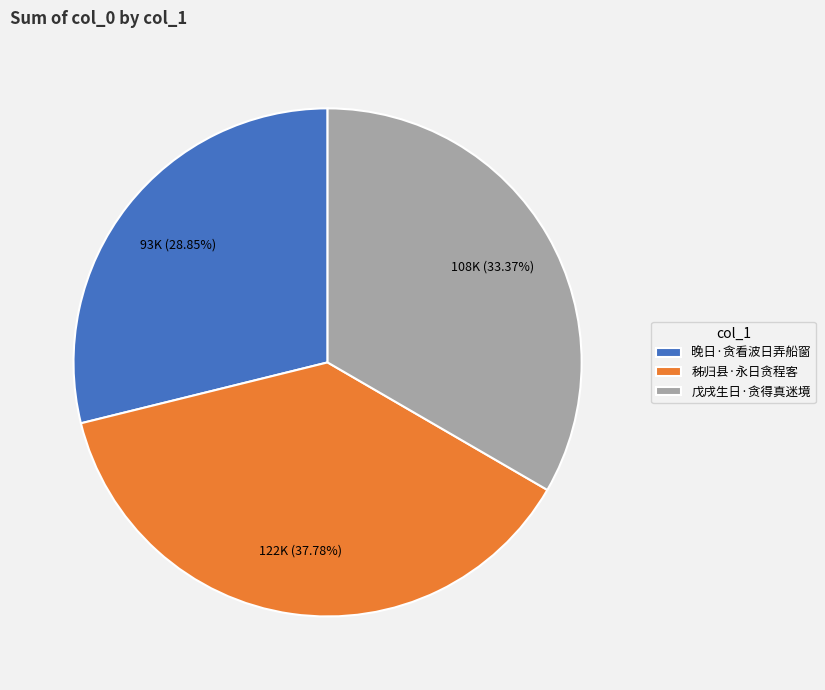

Is there any slice that represents more than half of the pie?

No